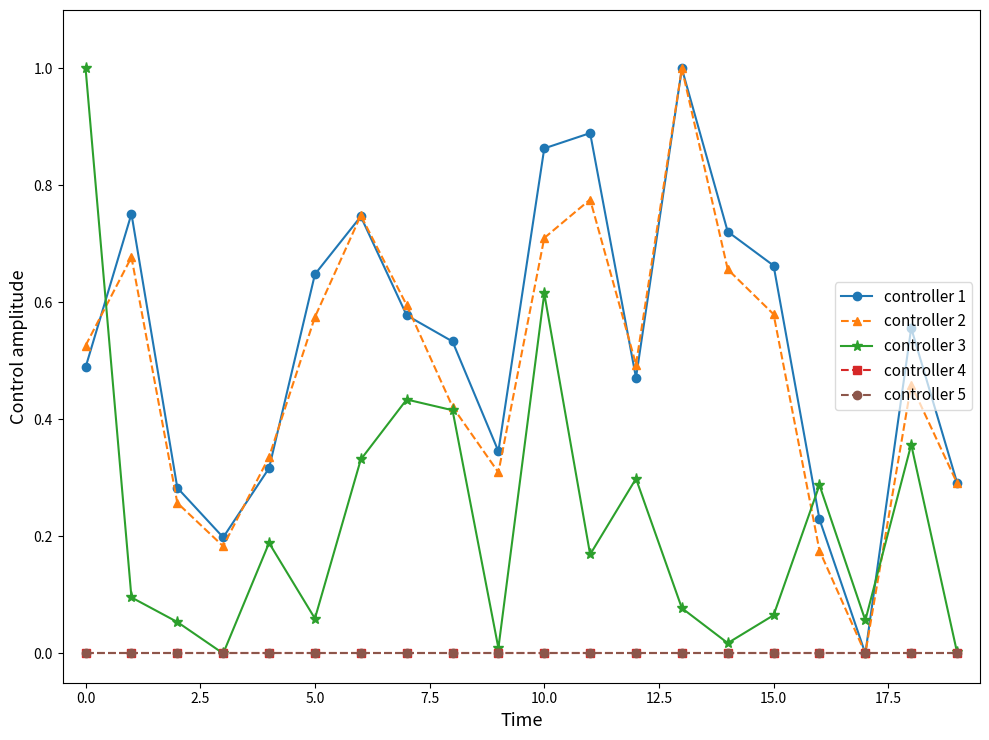

Which series ends up on top after the final intersection of controller 2 and controller 3?

controller 2